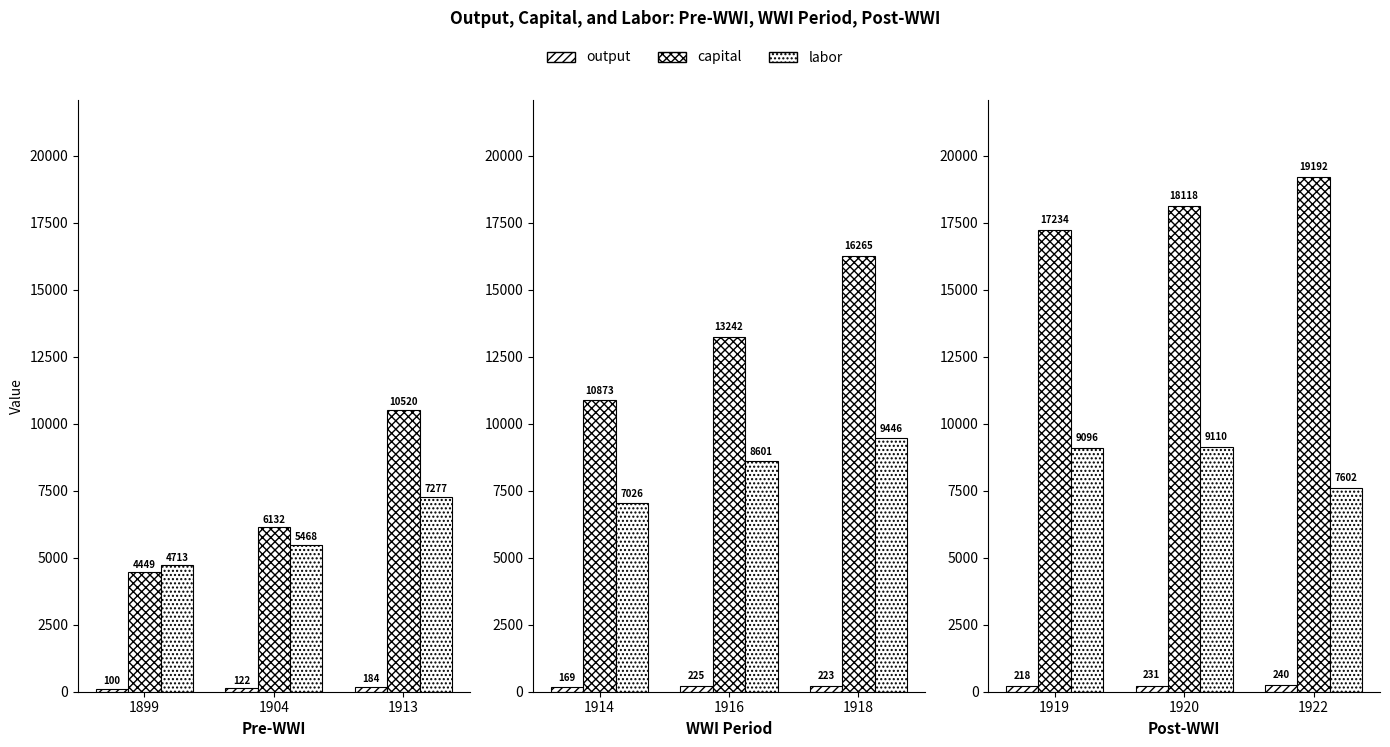

Which category has the lowest value across all series?

1919